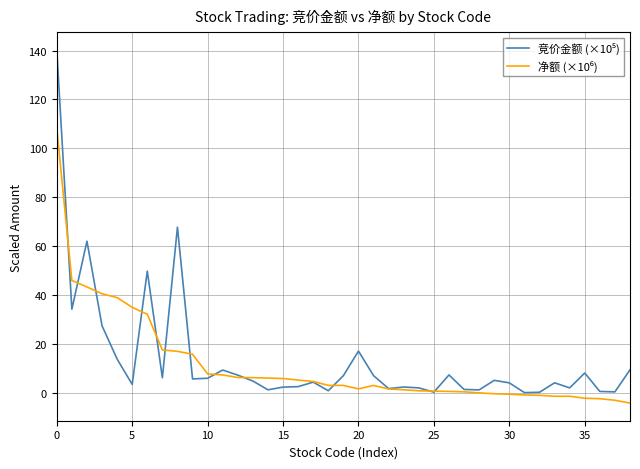

What is the minimum value shown in the chart?

-4.1